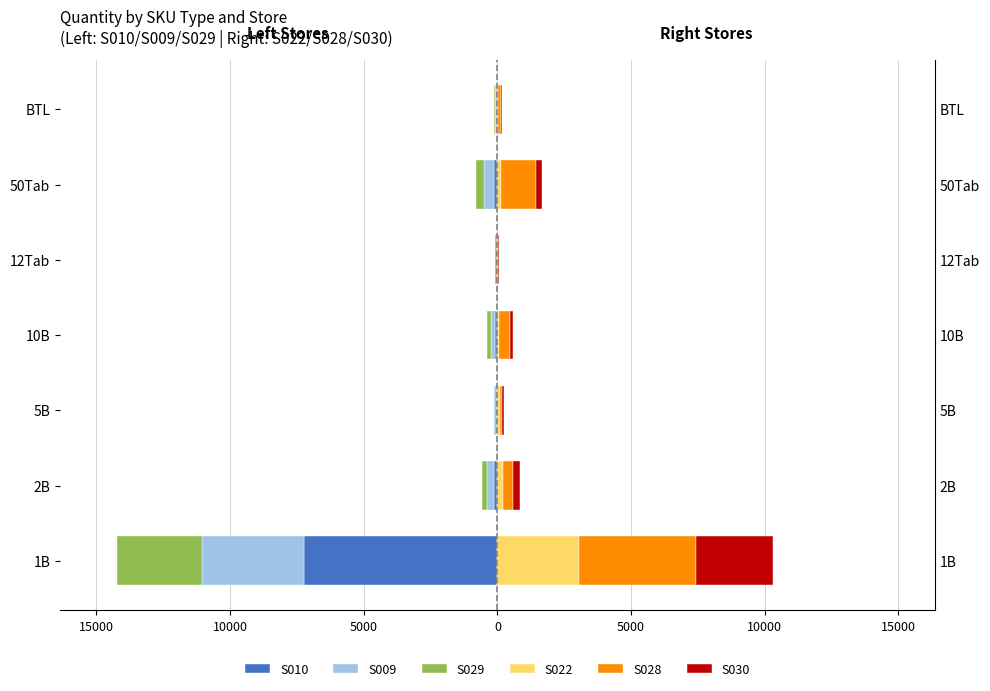

Which series has the widest spread of values?

S010